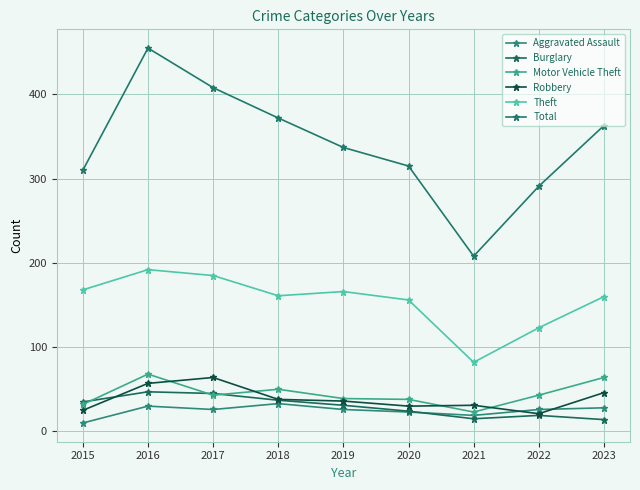

List the series in order of their peak value, lowest first.

Aggravated Assault, Burglary, Robbery, Motor Vehicle Theft, Theft, Total